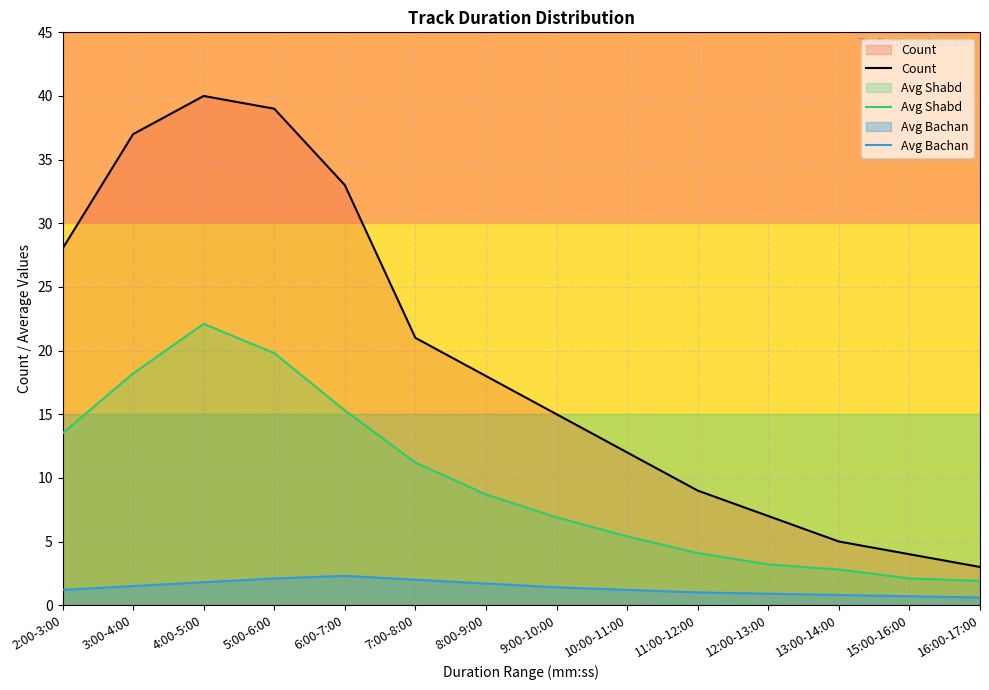

Rank the series at 2:00-3:00 from lowest to highest value.

Avg Bachan, Avg Shabd, Count